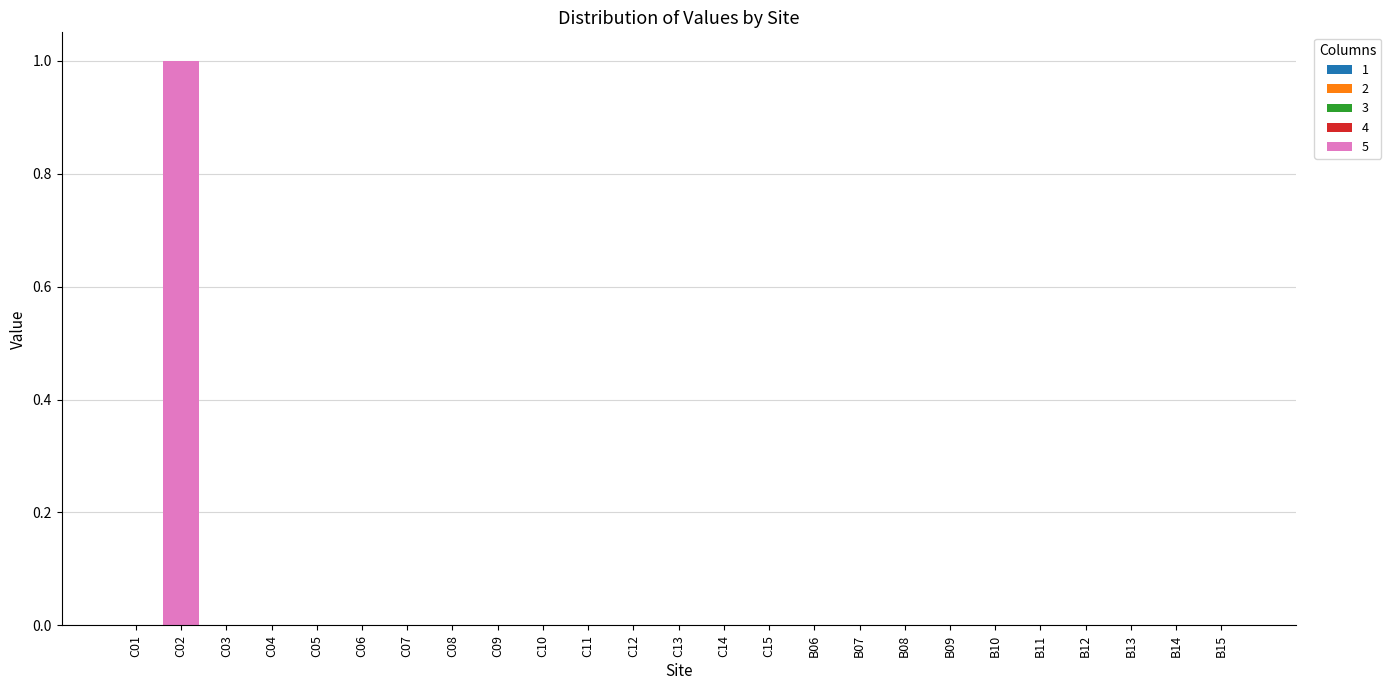

How many categories are shown in the chart?

25